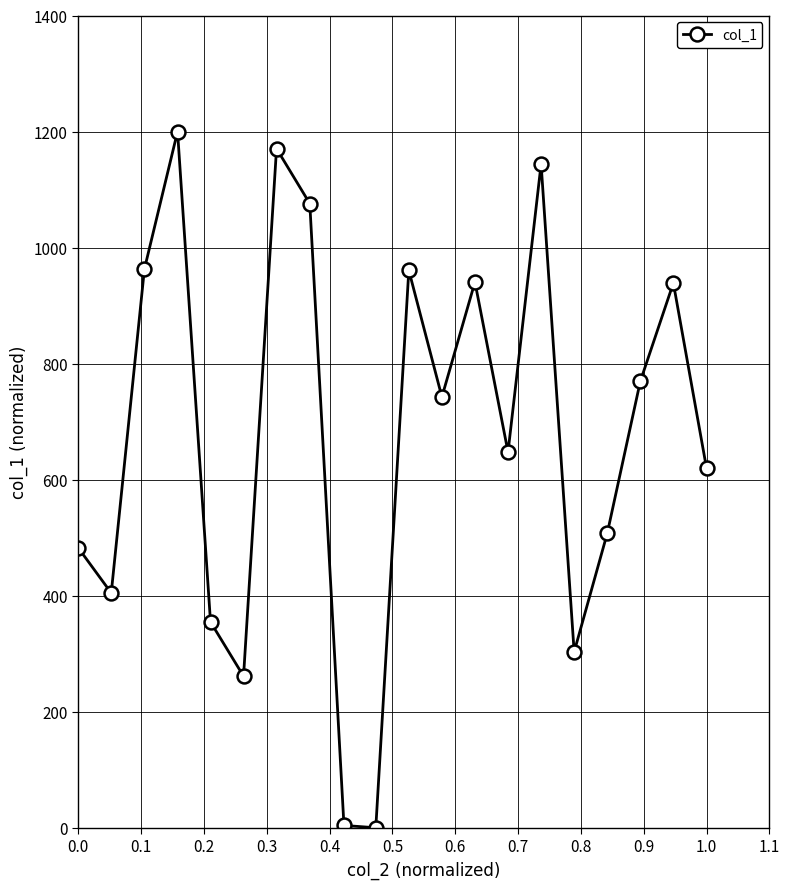

What is the value of the 11th point from the left?

960.8